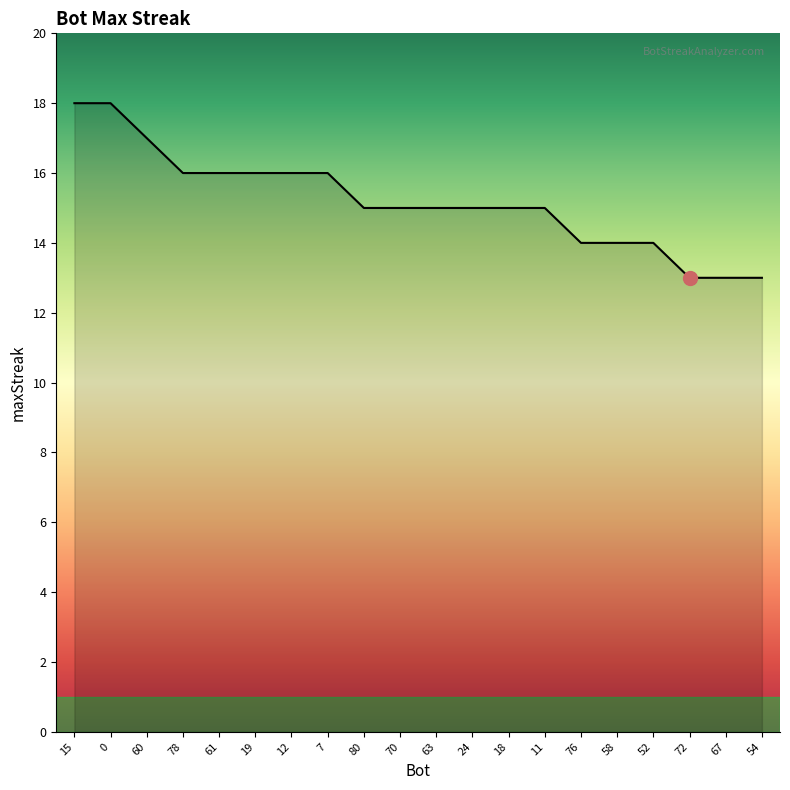

How many values are between 14 and 16?

14